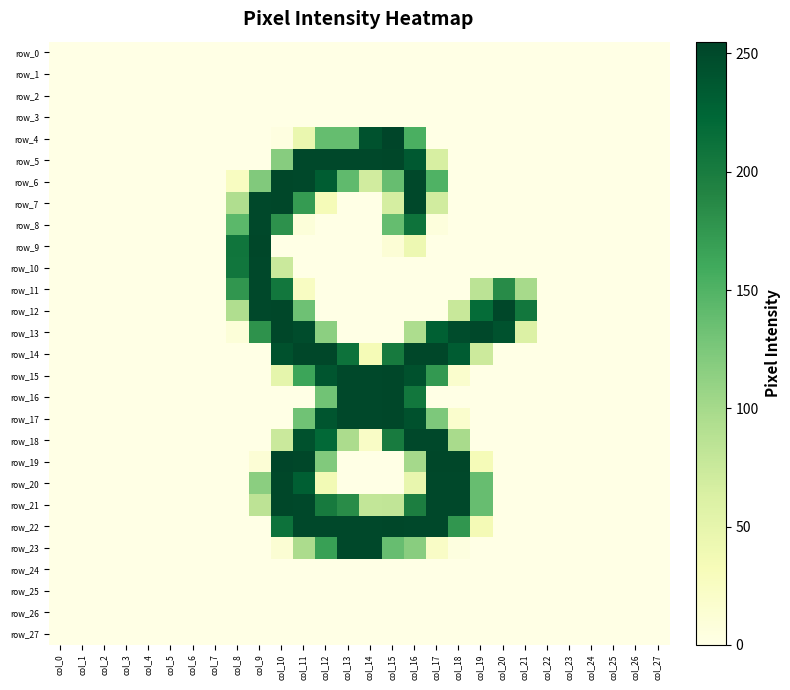

At which category is the sum across all series the highest?

col_16